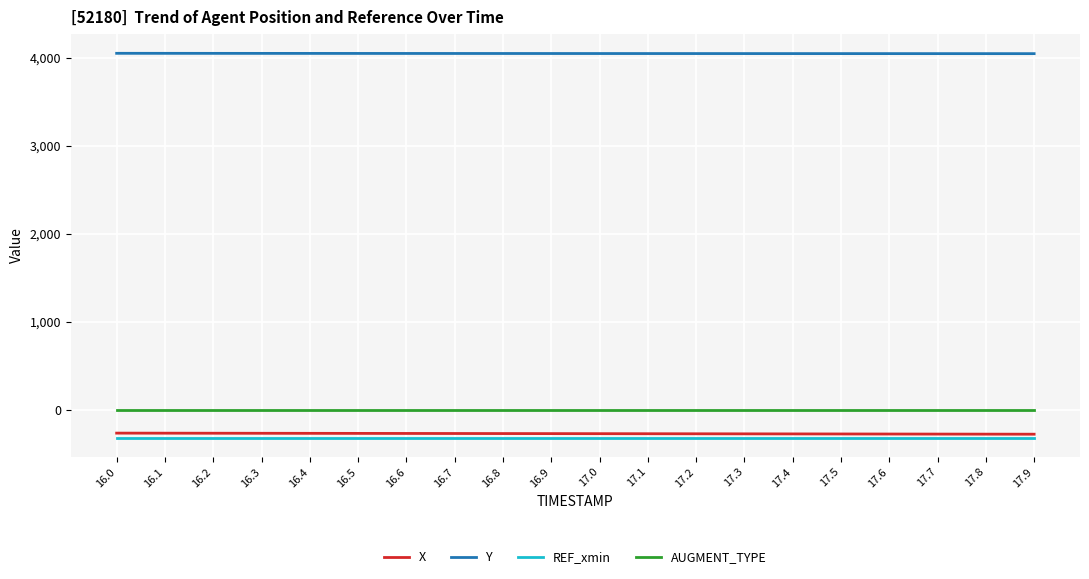

Rank the series at 17.6 from lowest to highest value.

REF_xmin, X, AUGMENT_TYPE, Y